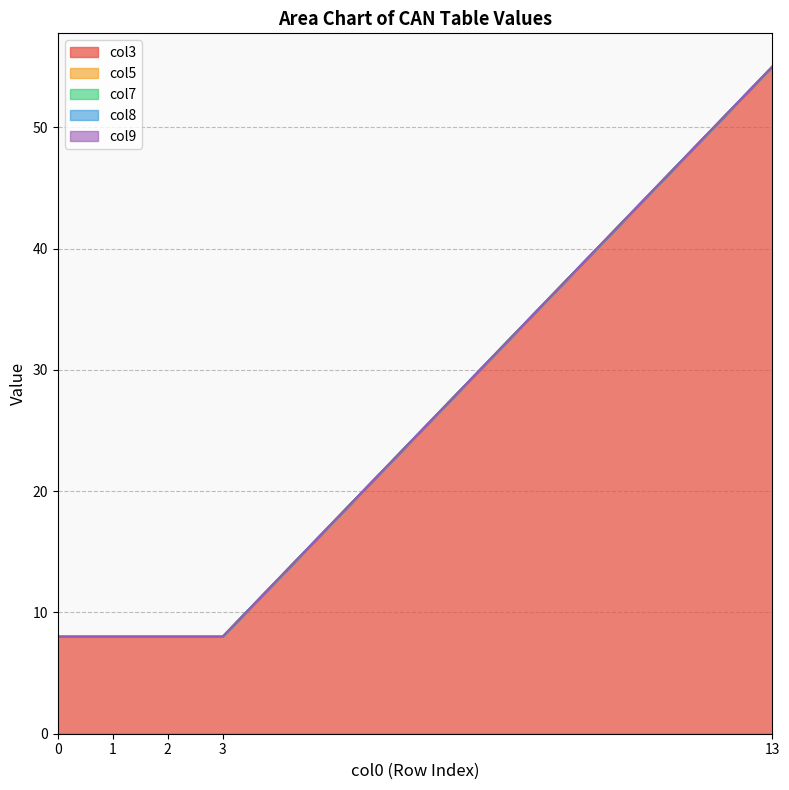

True or false: col7 and col9 cross at least once.

False